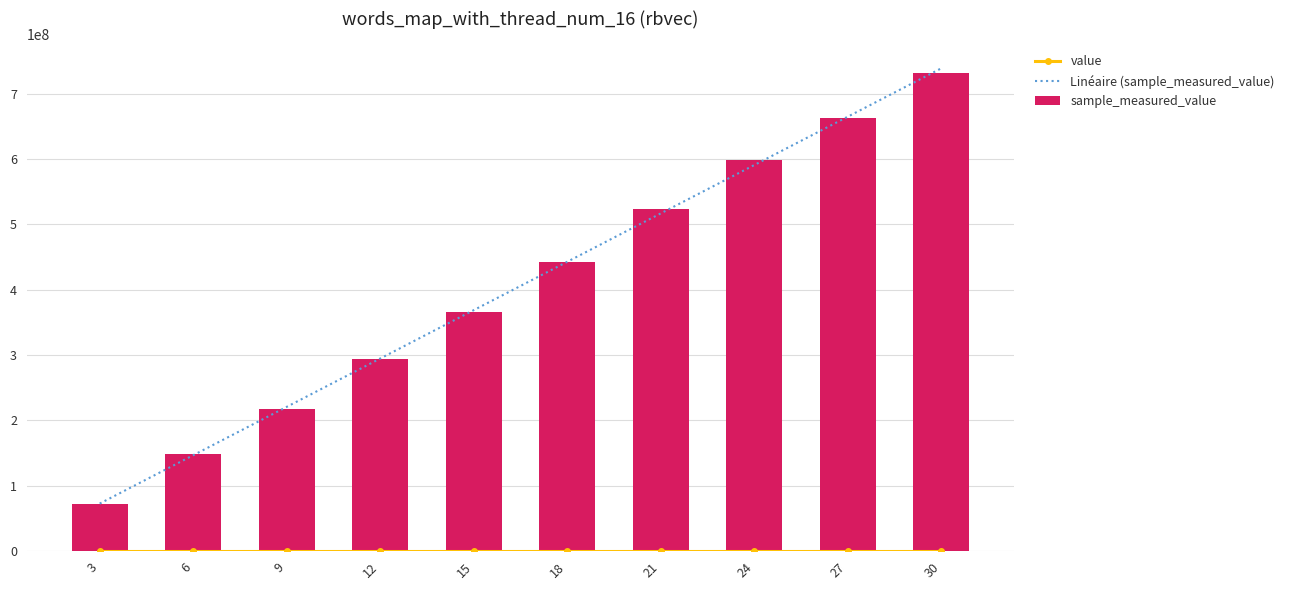

True or false: Linéaire (sample_measured_value) has a value of 77491218.9 at 9.

False